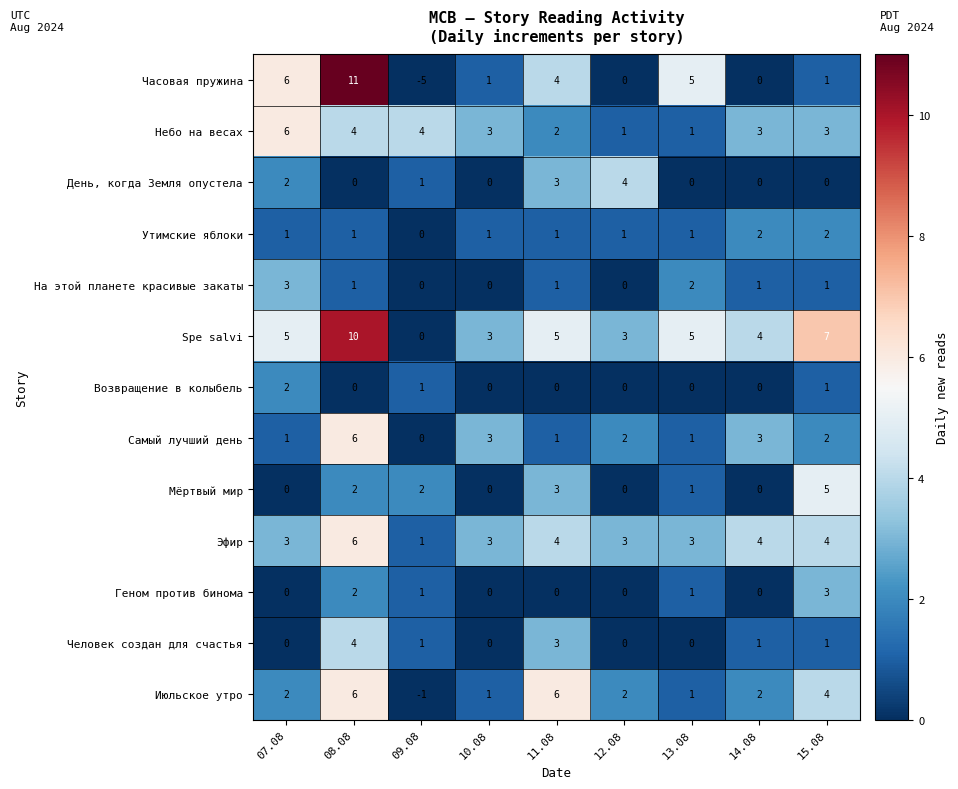

What is the total value across all series at 08.08?

53